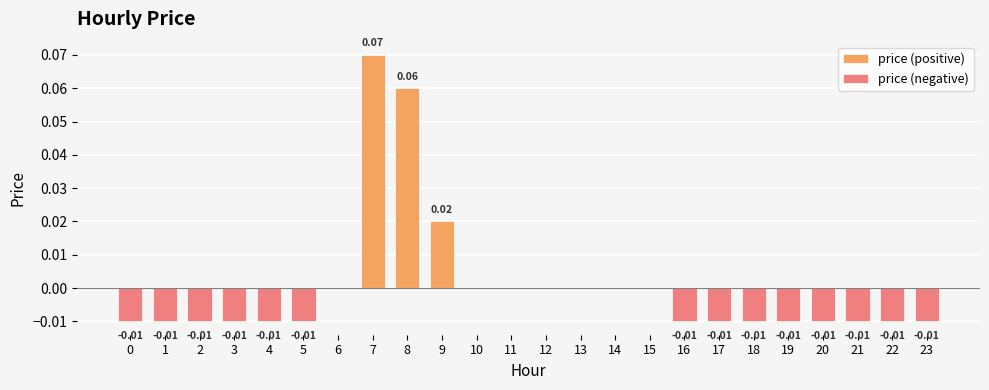

Is it true that price (positive) equals 0.1 at 7?

True